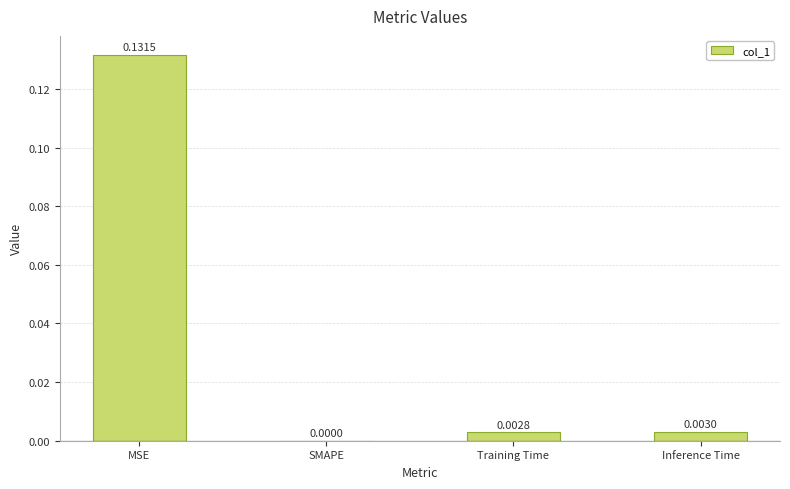

Where is the data nearest to the value 0?

SMAPE